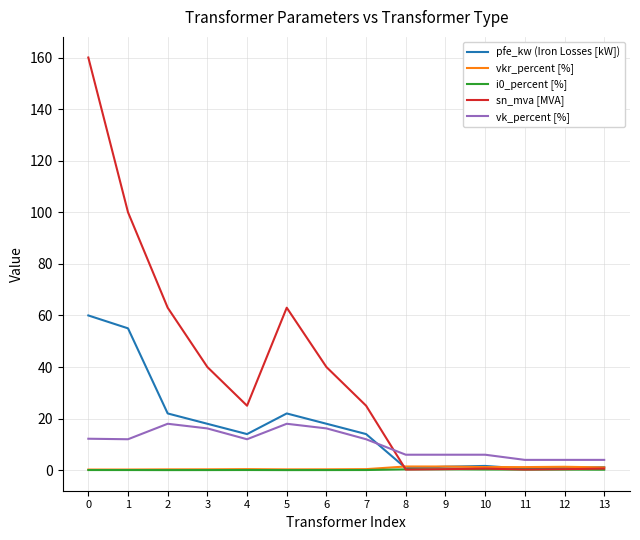

What is the greatest value displayed?

160.0